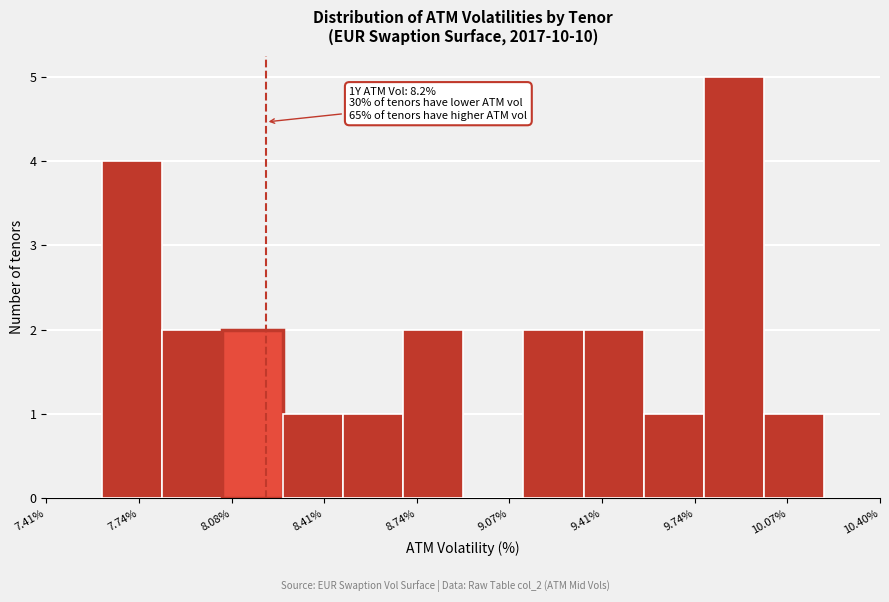

Over which range of the x-axis is the bar tallest?

9.75 to 10.00